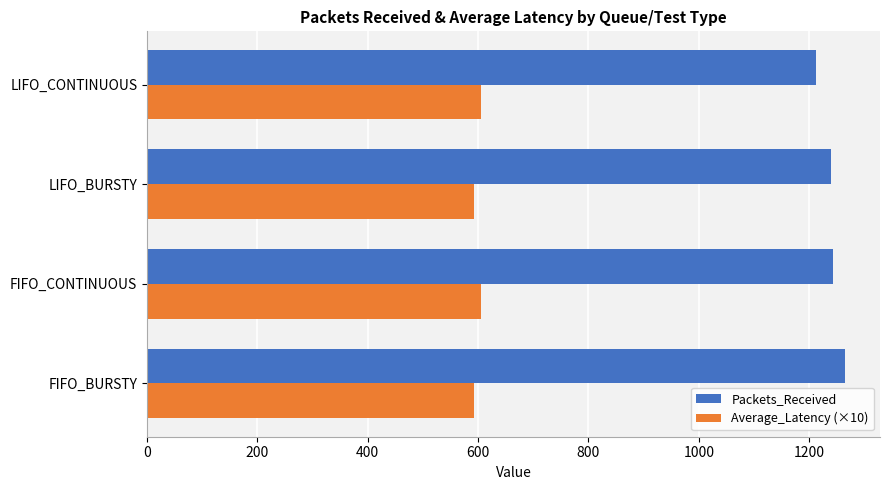

What is the approximate value of Packets_Received at LIFO_BURSTY?

1239.0